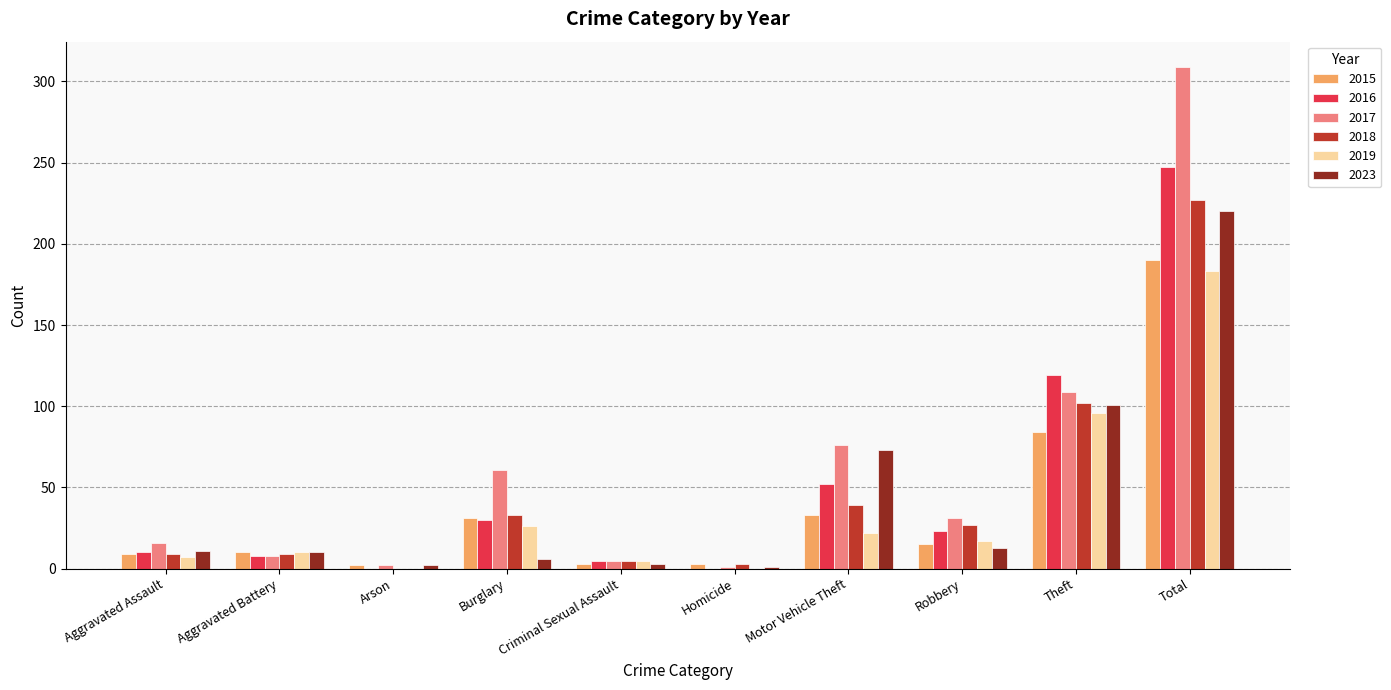

Is the value of 2023 at Homicide greater than the value of 2019 at Aggravated Battery?

No